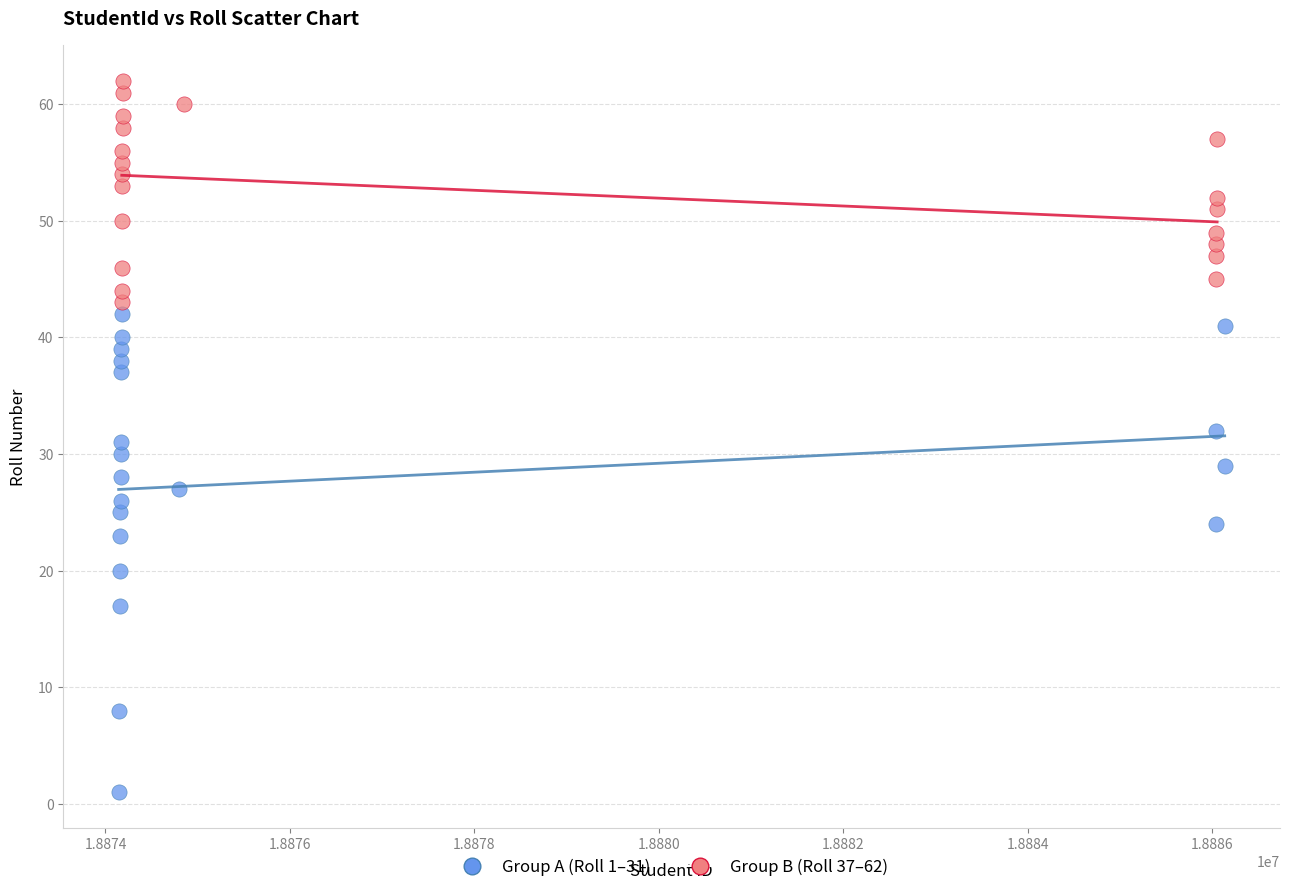

Which series reaches the maximum Y coordinate?

Group B (Roll 37–62)